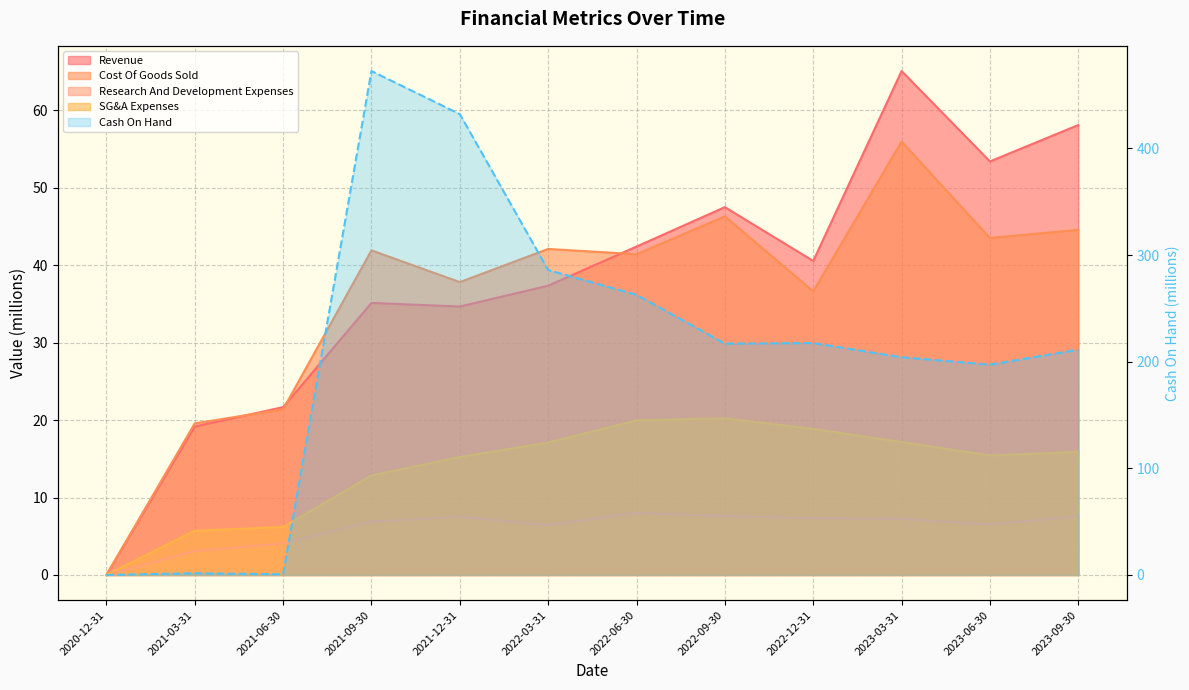

Rank the series at 2022-09-30 from highest to lowest value.

Cash On Hand, Revenue, Cost Of Goods Sold, SG&A Expenses, Research And Development Expenses